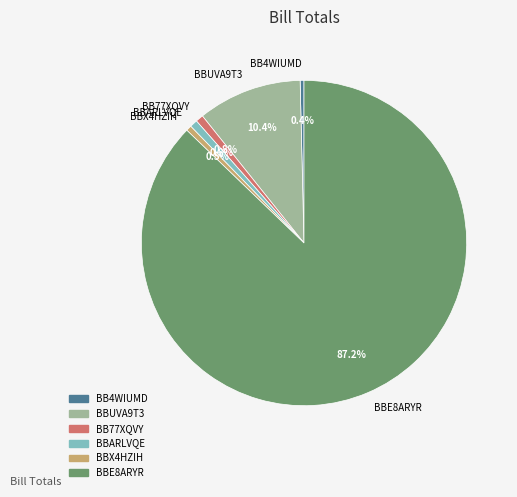

Which has a higher value, BBARLVQE or BBUVA9T3?

BBUVA9T3